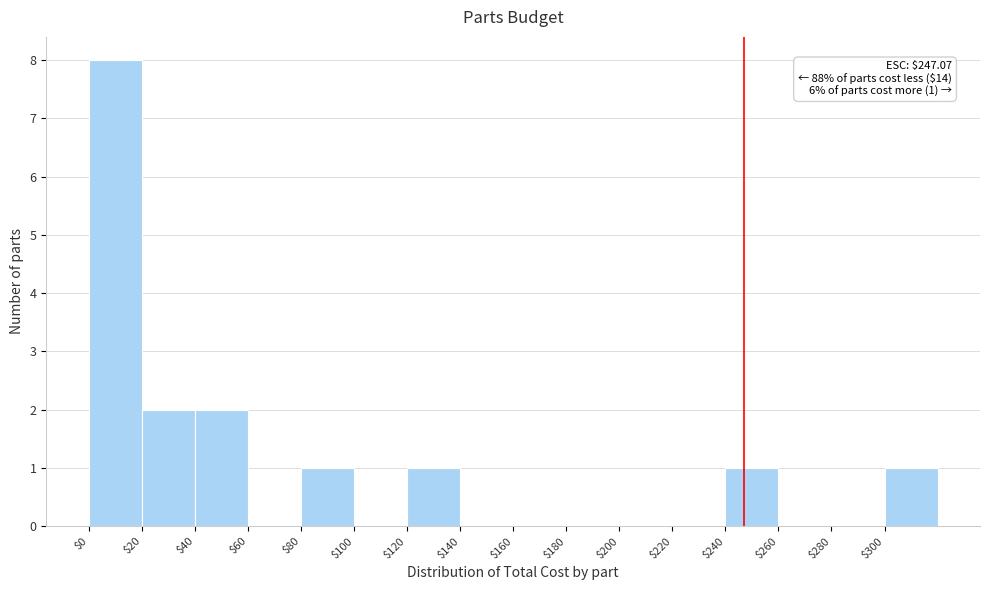

Over which range of the x-axis is the bar tallest?

0 to 20